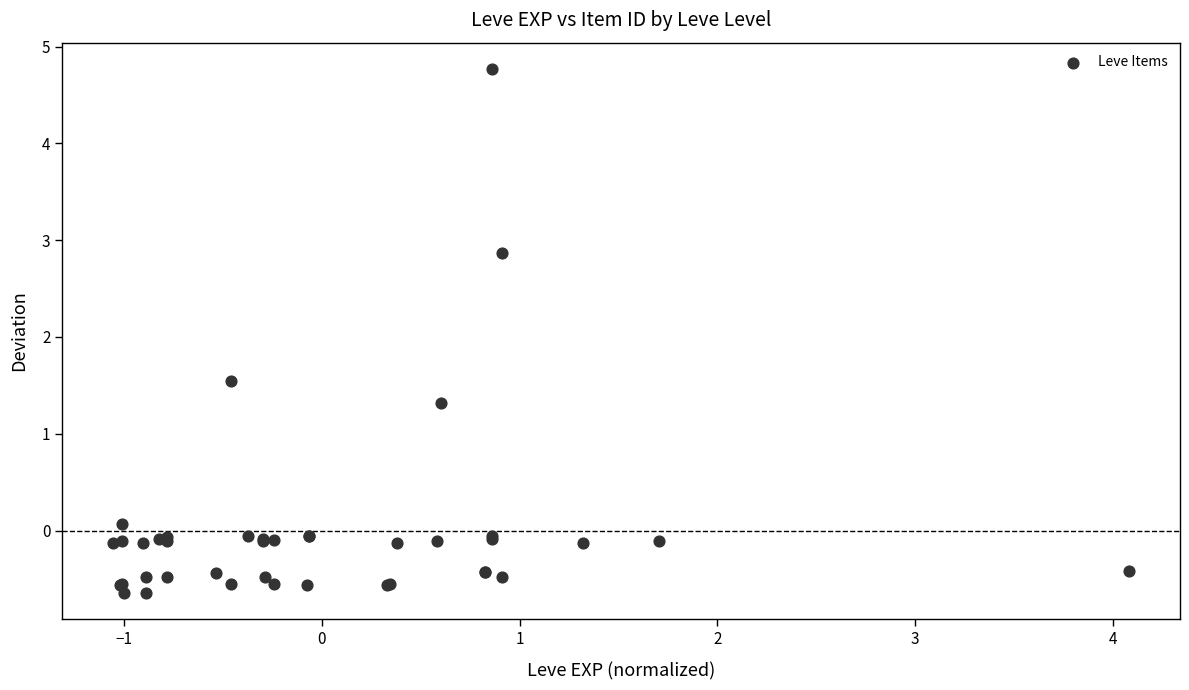

What Y value in the scatter plot is closest to 2?

1.5